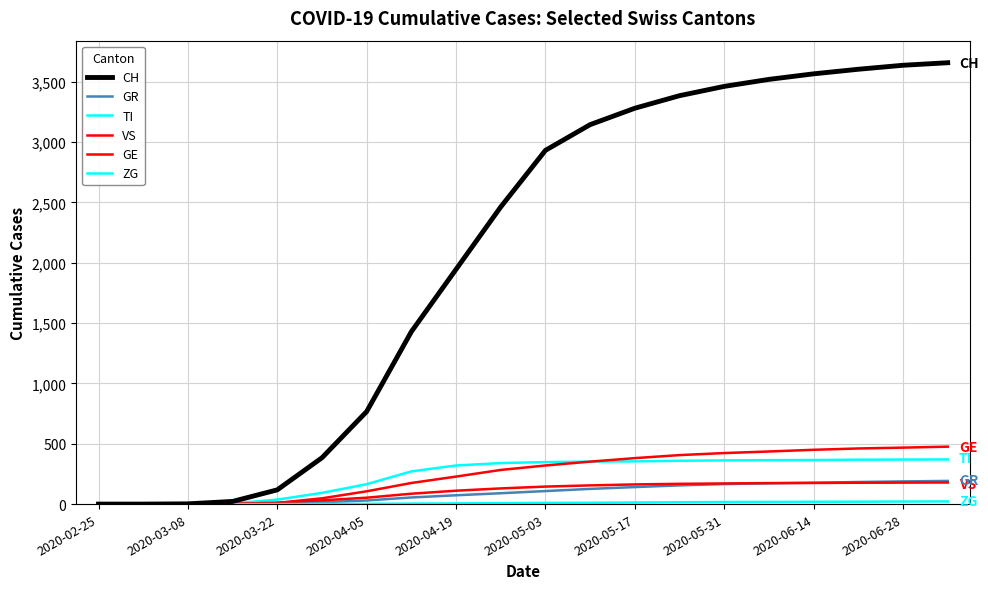

True or false: ZG and VS intersect in this chart.

False